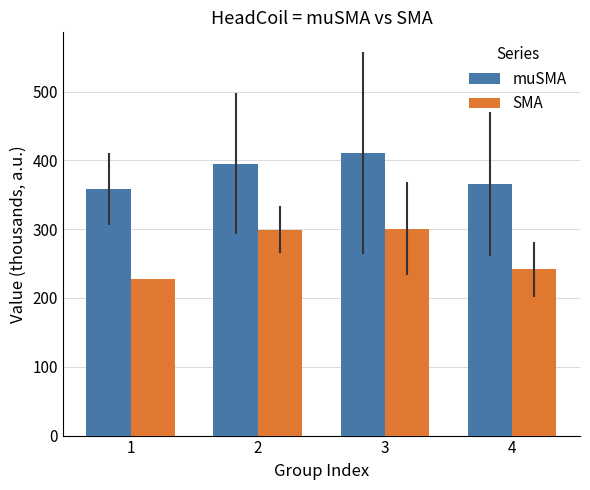

What are all the series names shown in the legend?

muSMA, SMA